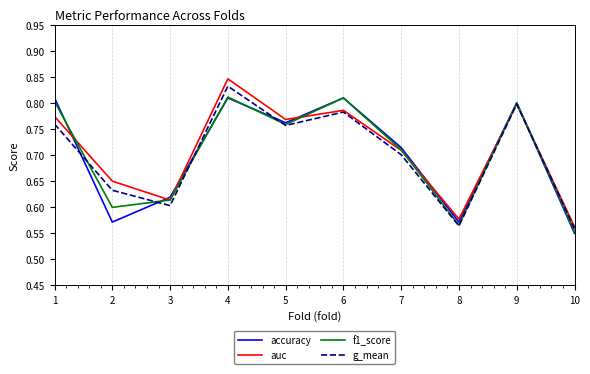

Which category has the lowest value in the auc series?

10